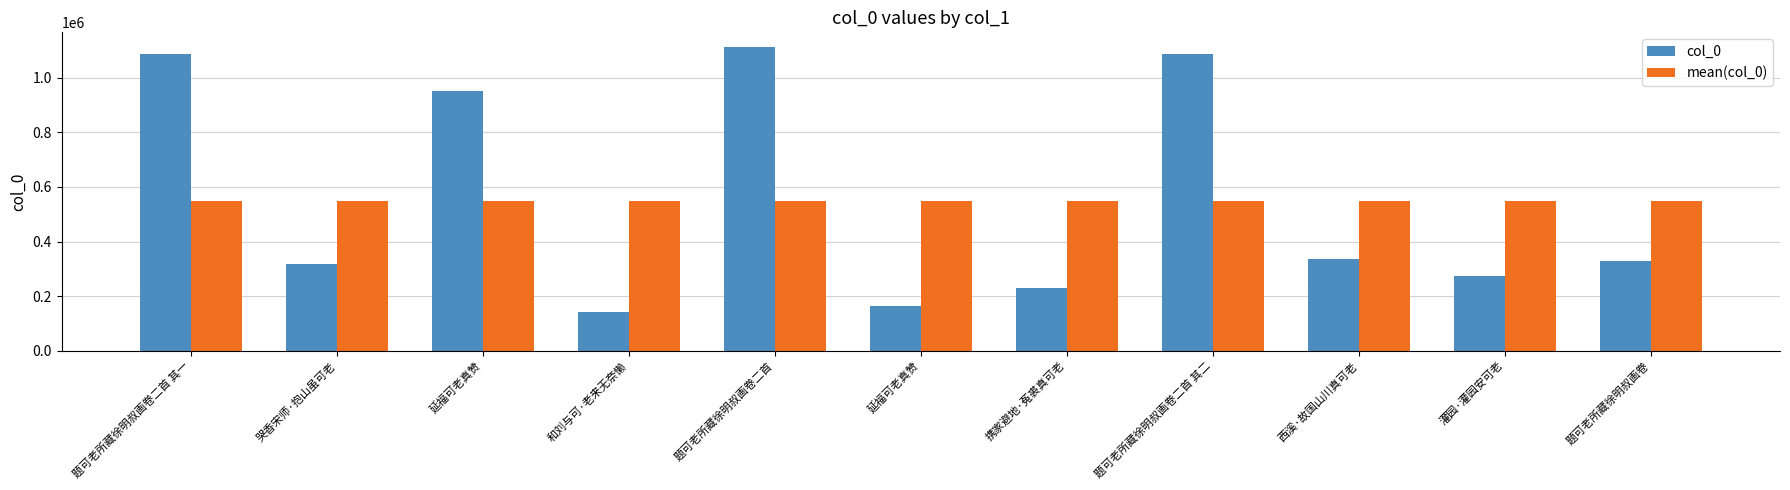

Which series changed the most between 哭香宋师·抱山虽可老 and 和刘与可·老来无奈懒?

col_0